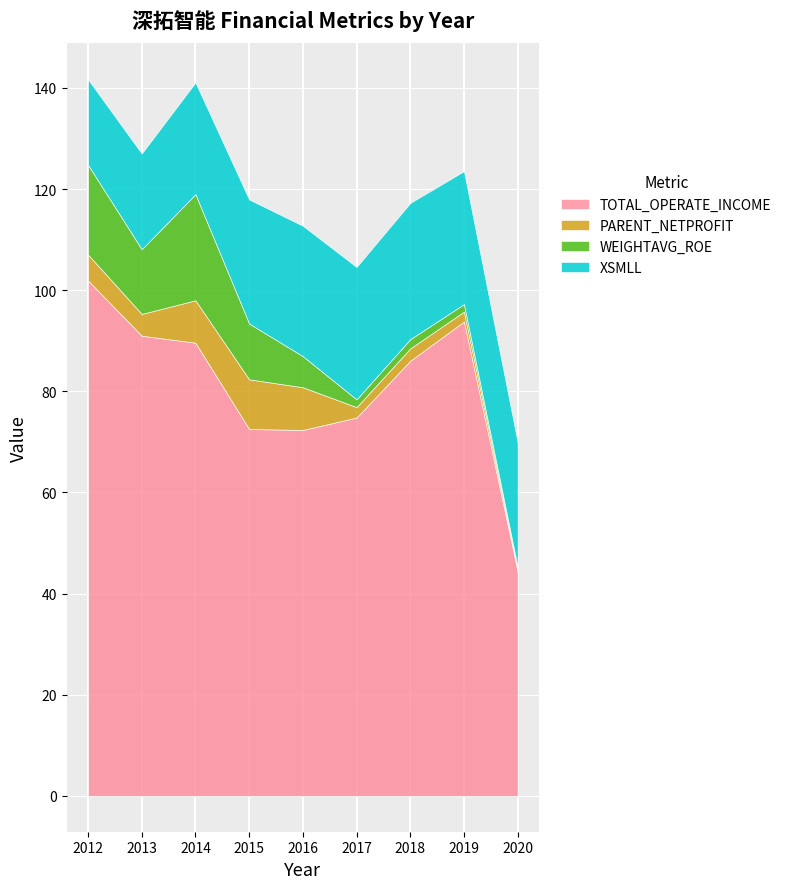

What is the value of the TOTAL_OPERATE_INCOME point at the 7th from the left?

86048247.8